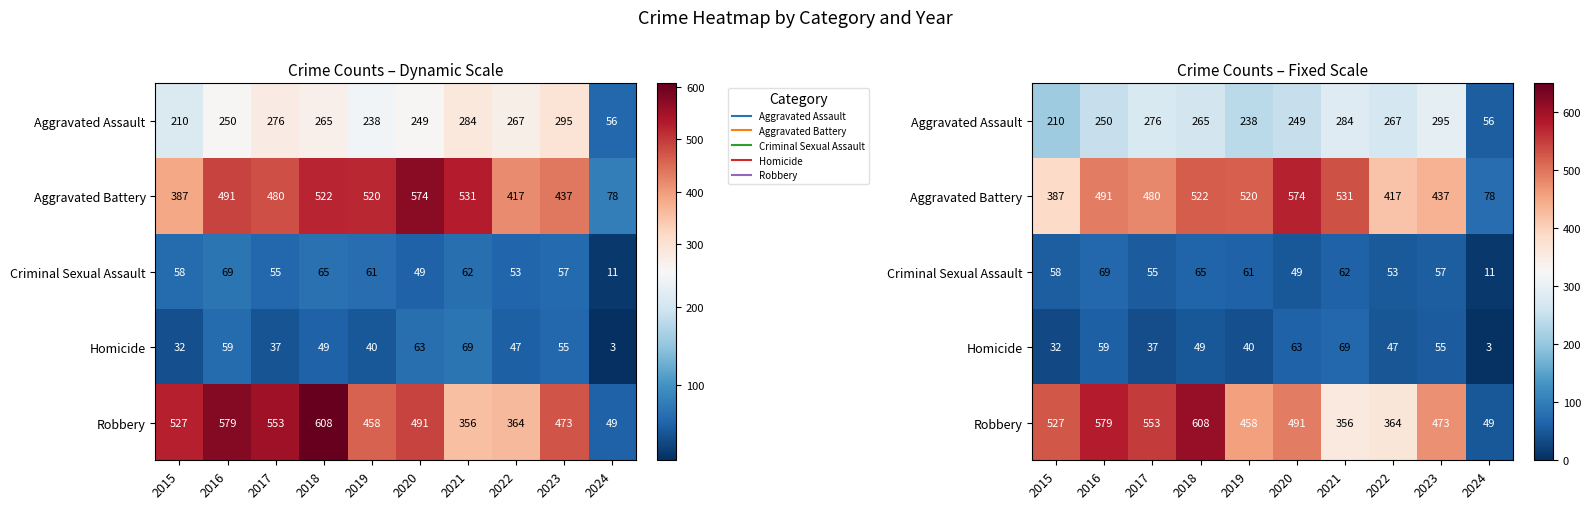

At which category does the chart reach its minimum across all series?

2024